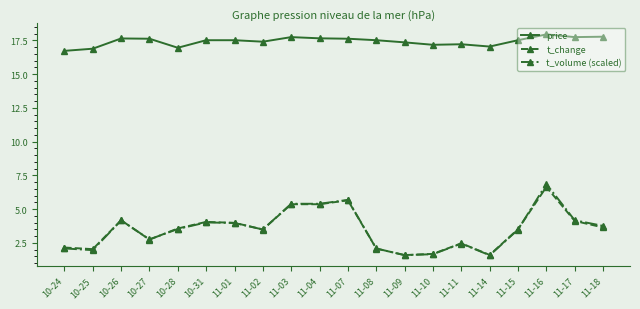

How many lines are shown in the chart?

3